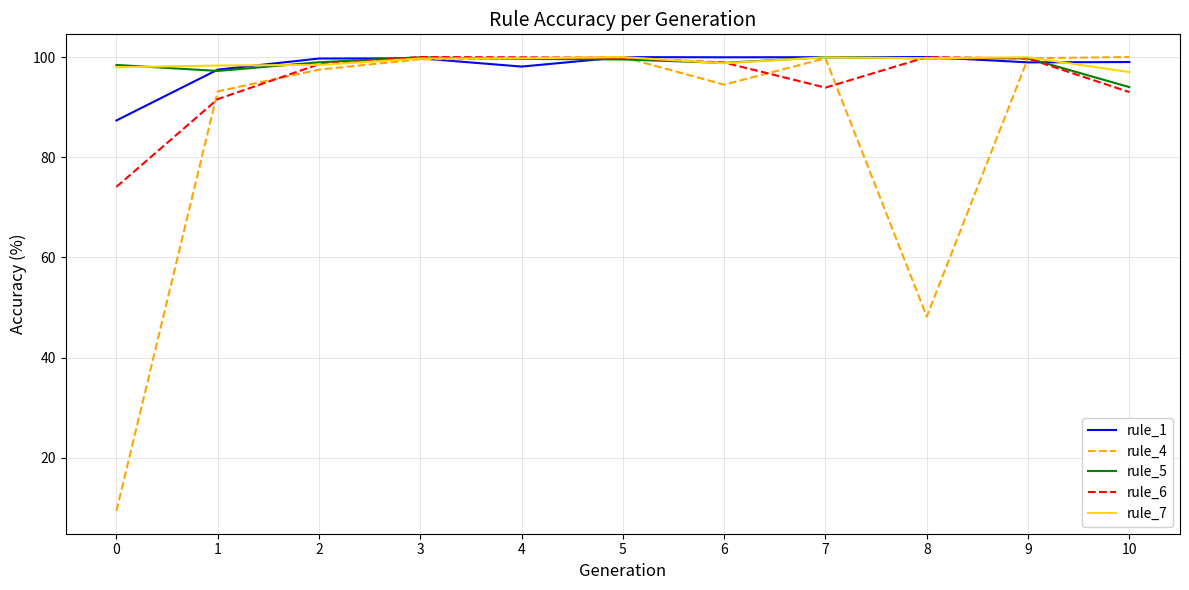

Read the rule_4 value at 7.

99.8